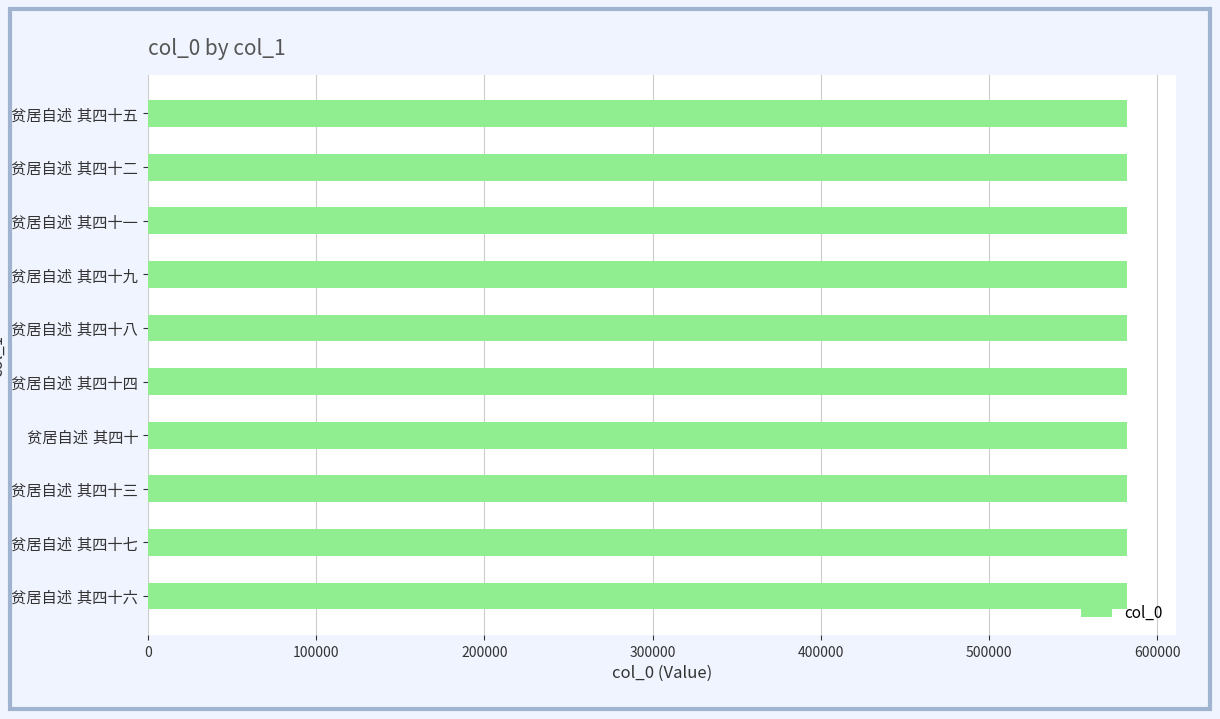

What is the sum of all values?

5823225